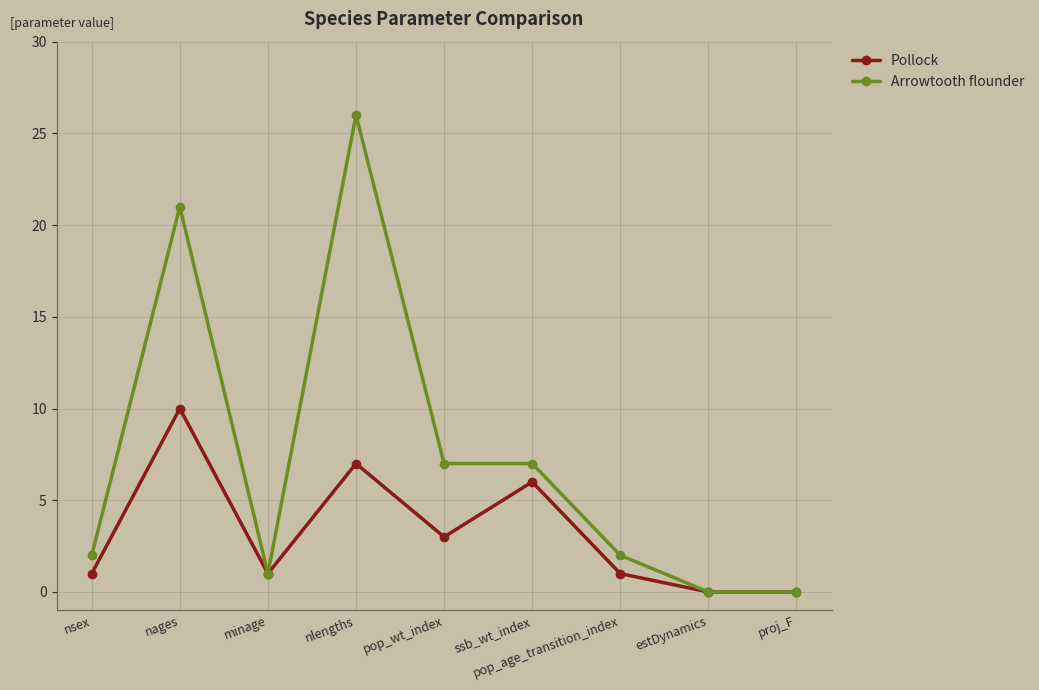

What is the value of the Arrowtooth flounder point at the 4th from the left?

26